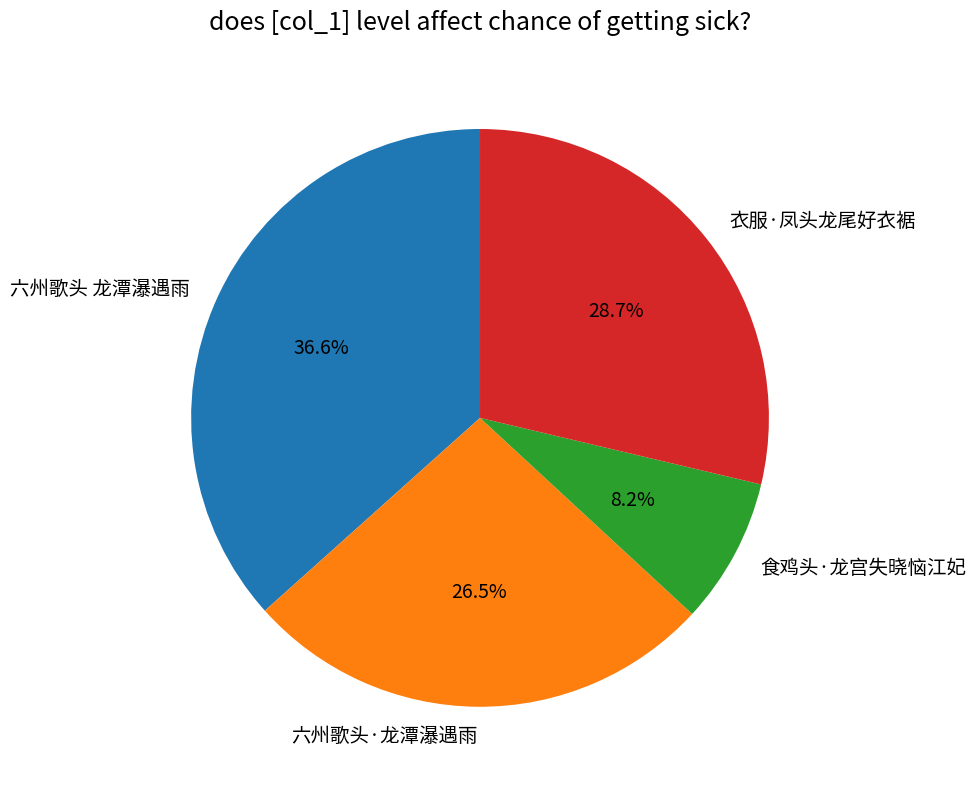

To the nearest percent, what is the difference between the 六州歌头·龙潭瀑遇雨 and 六州歌头 龙潭瀑遇雨 slice percentages?

10%